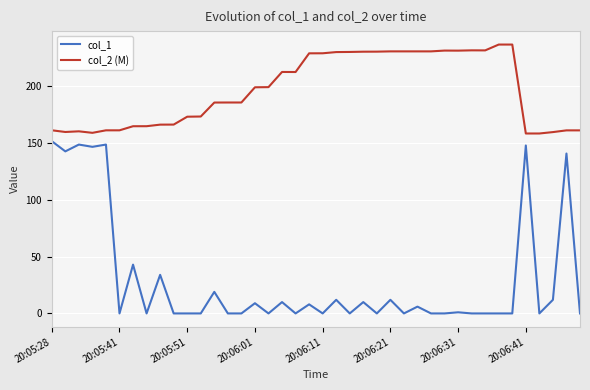

What is the greatest value displayed?

236.9